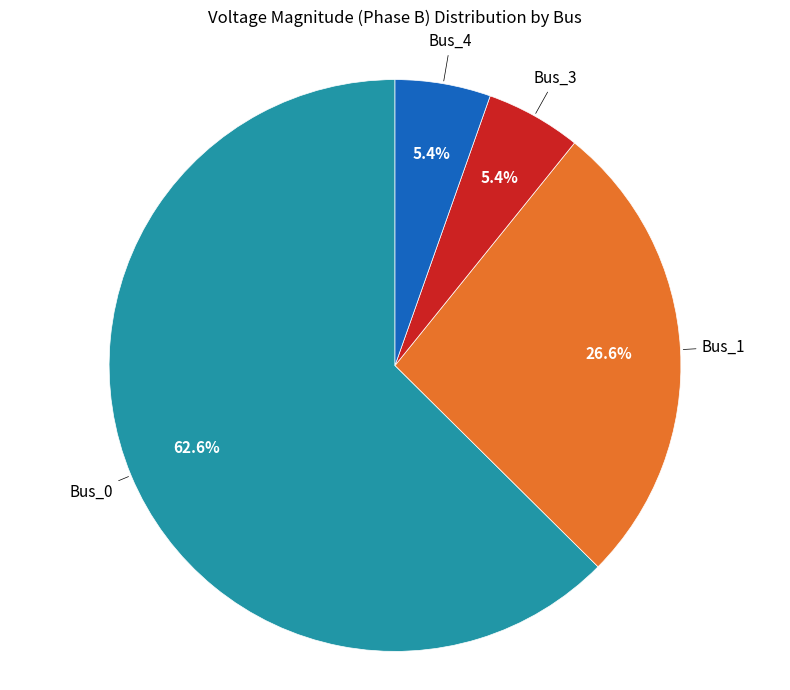

Count the number of slices in the pie.

4